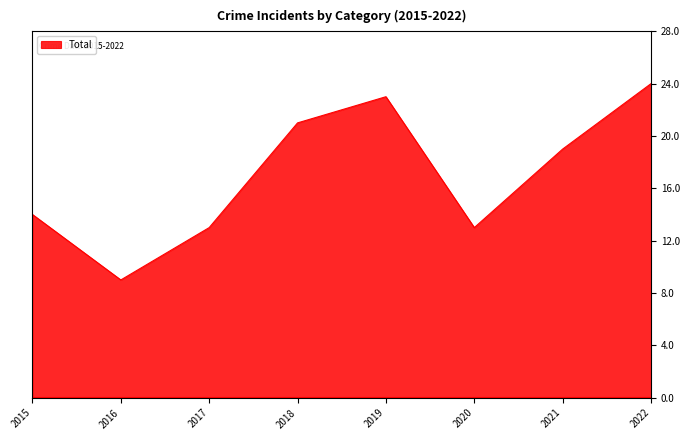

At which category does the chart reach its peak across all series?

2022